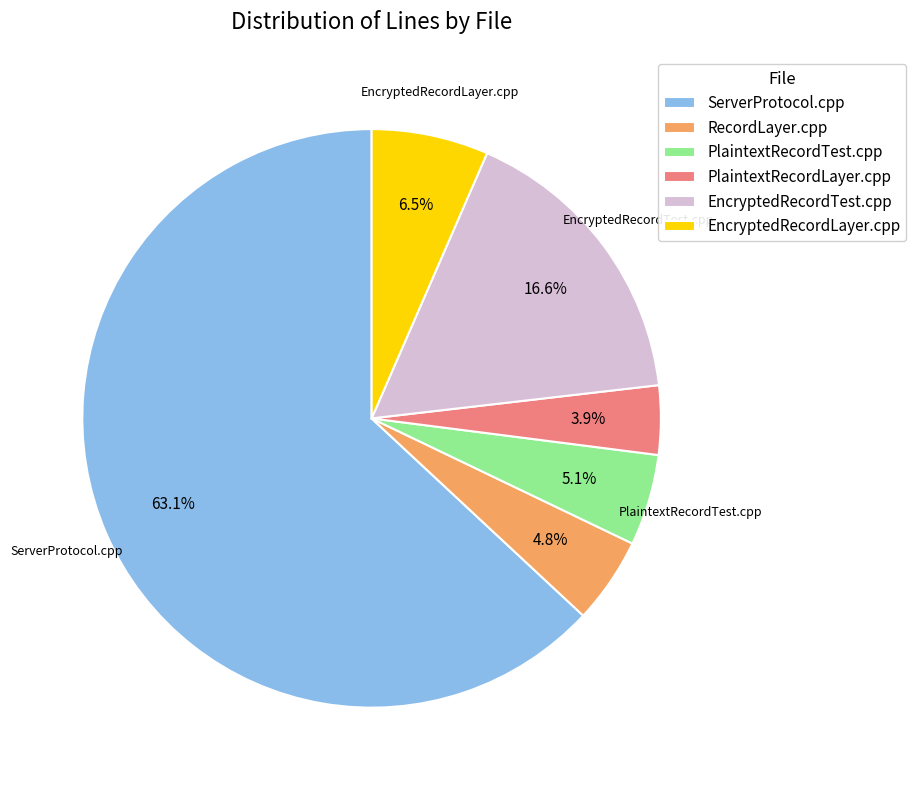

What is the smallest slice in the pie chart?

PlaintextRecordLayer.cpp